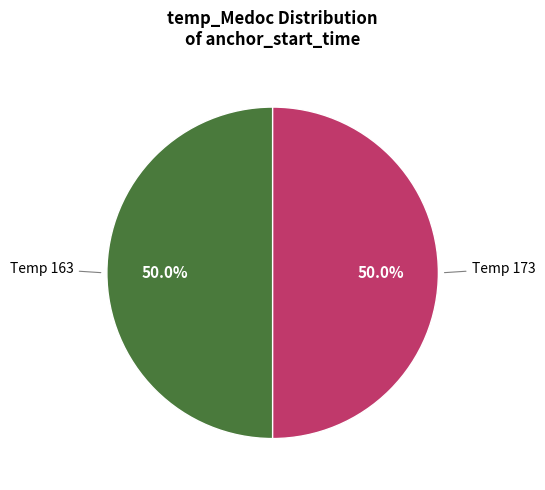

How many slices are in this pie chart?

2